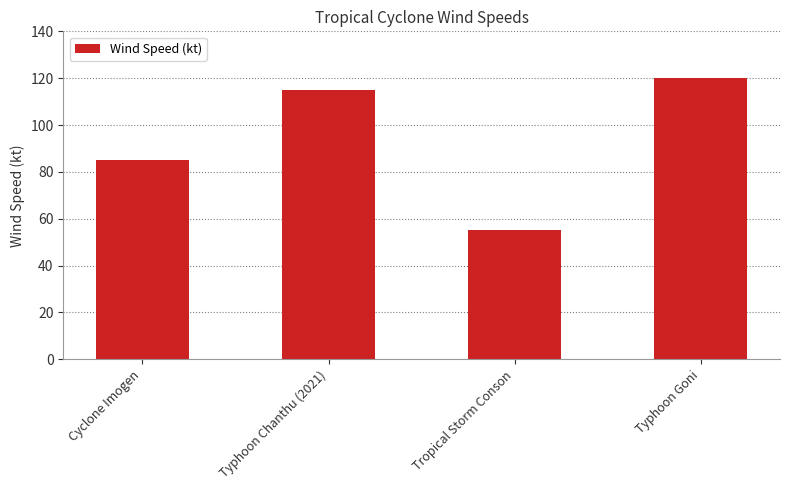

List the labels in order of value, largest first.

Typhoon Goni, Typhoon Chanthu (2021), Cyclone Imogen, Tropical Storm Conson